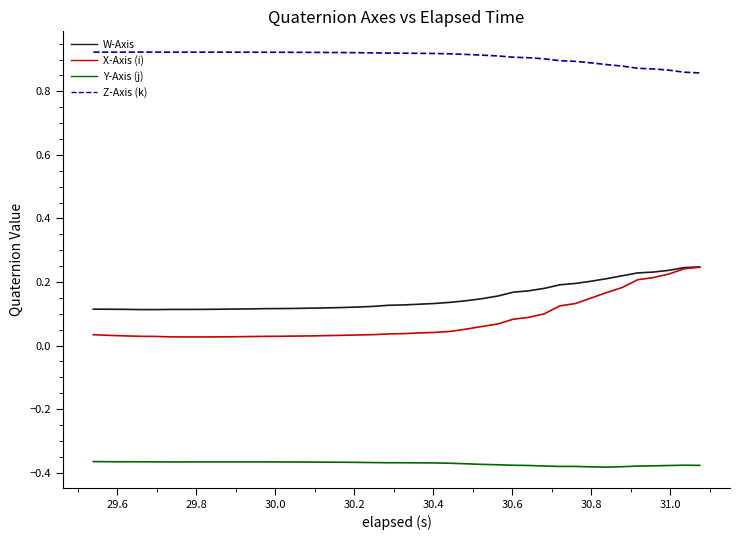

True or false: X-Axis (i) and Y-Axis (j) intersect in this chart.

False